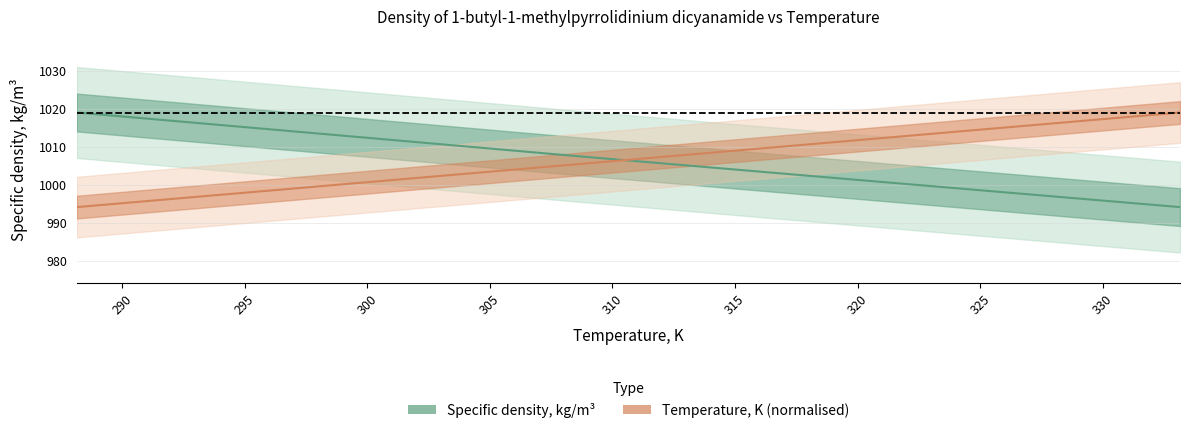

How many distinct data groups are displayed?

2